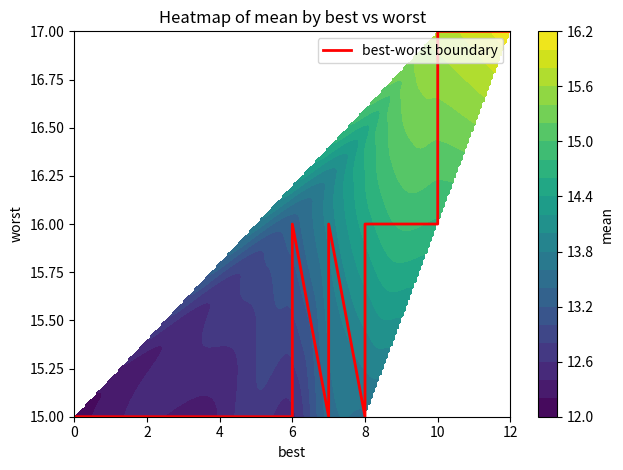

What value does the data have at 8?

16